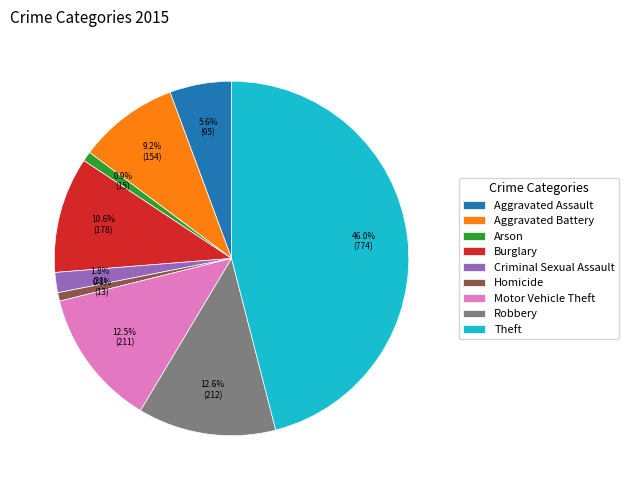

To the nearest percent, what is the difference between the largest and smallest slice percentages?

45%